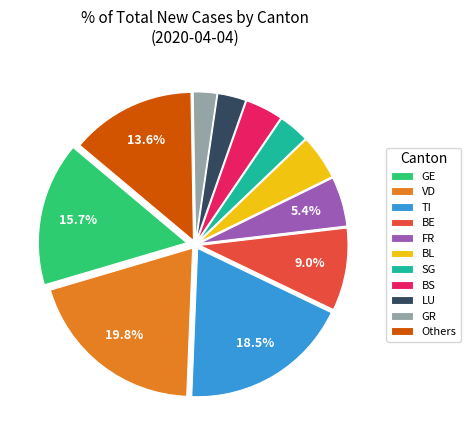

What percentage is the GE slice, to the nearest percent?

16%